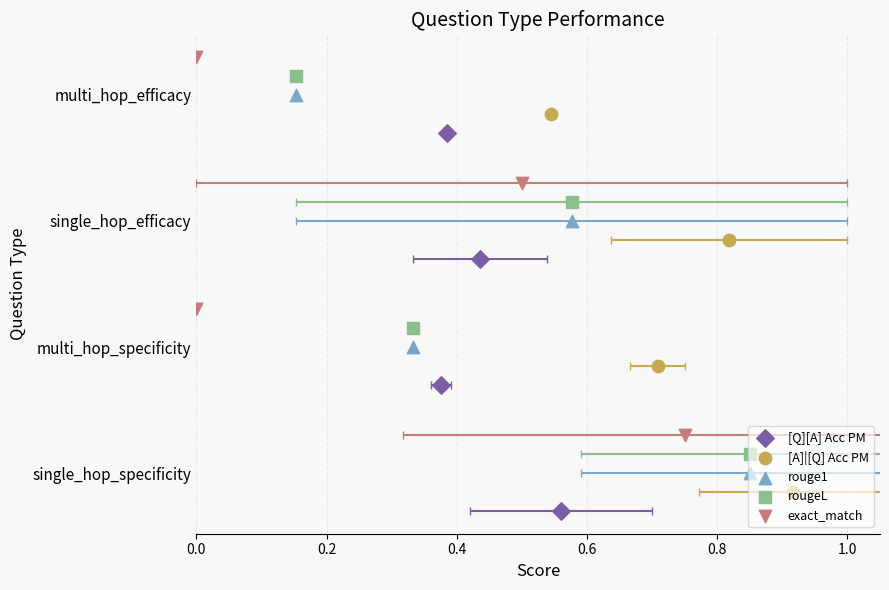

What are all the series names shown in the legend?

[Q][A] Acc PM, [A]|[Q] Acc PM, rouge1, rougeL, exact_match